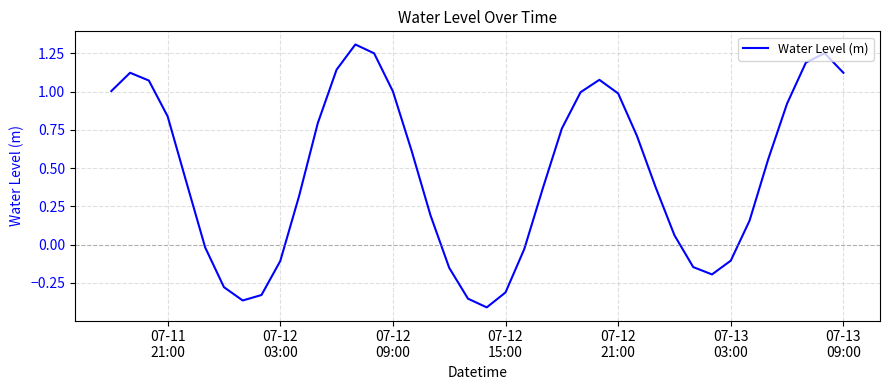

What is the difference between the maximum and minimum values?

1.7